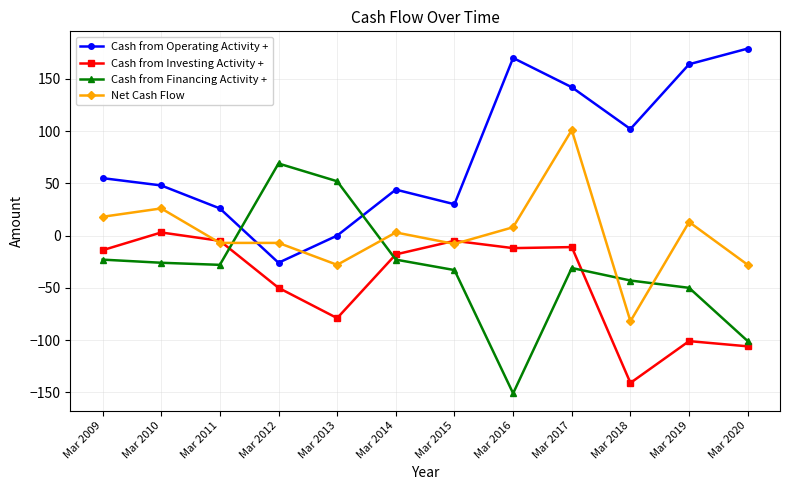

What is the approximate value of Cash from Operating Activity + at Mar 2017?

142